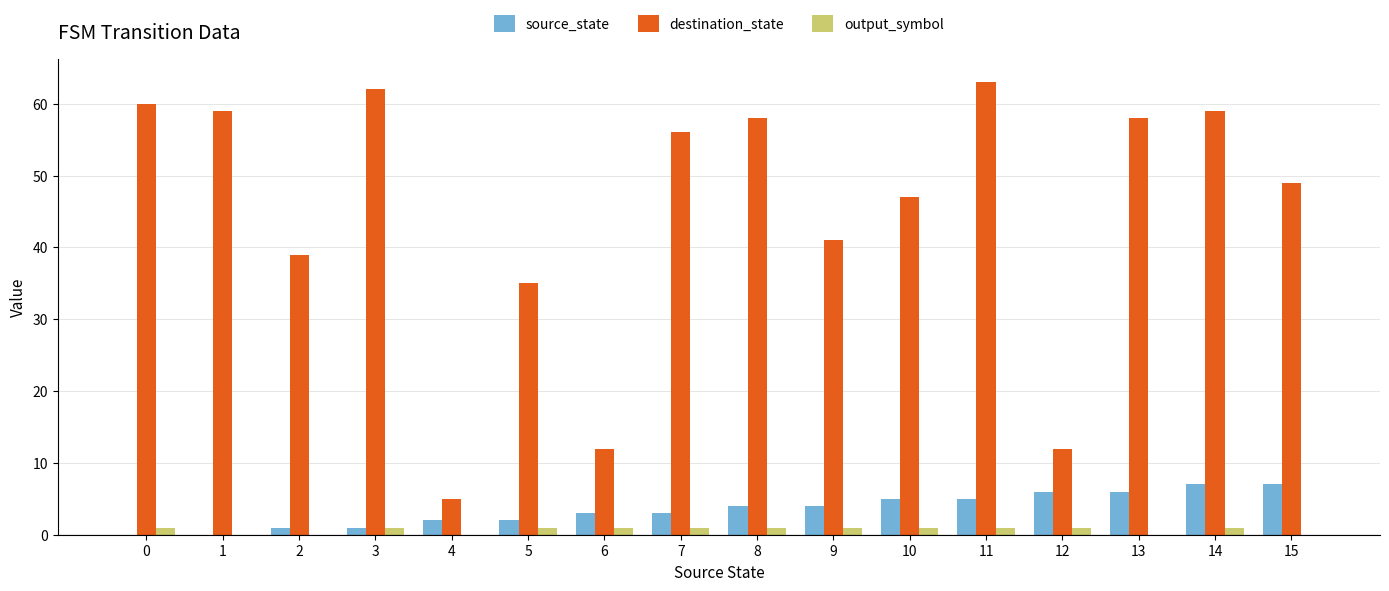

Reading left to right, list all the values displayed in this chart.

source_state: 0=0	1=0	2=1	3=1	4=2	5=2	6=3	7=3	8=4	9=4	10=5	11=5	12=6	13=6	14=7	15=7
destination_state: 0=60	1=59	2=39	3=62	4=5	5=35	6=12	7=56	8=58	9=41	10=47	11=63	12=12	13=58	14=59	15=49
output_symbol: 0=1	1=0	2=0	3=1	4=0	5=1	6=1	7=1	8=1	9=1	10=1	11=1	12=1	13=0	14=1	15=0